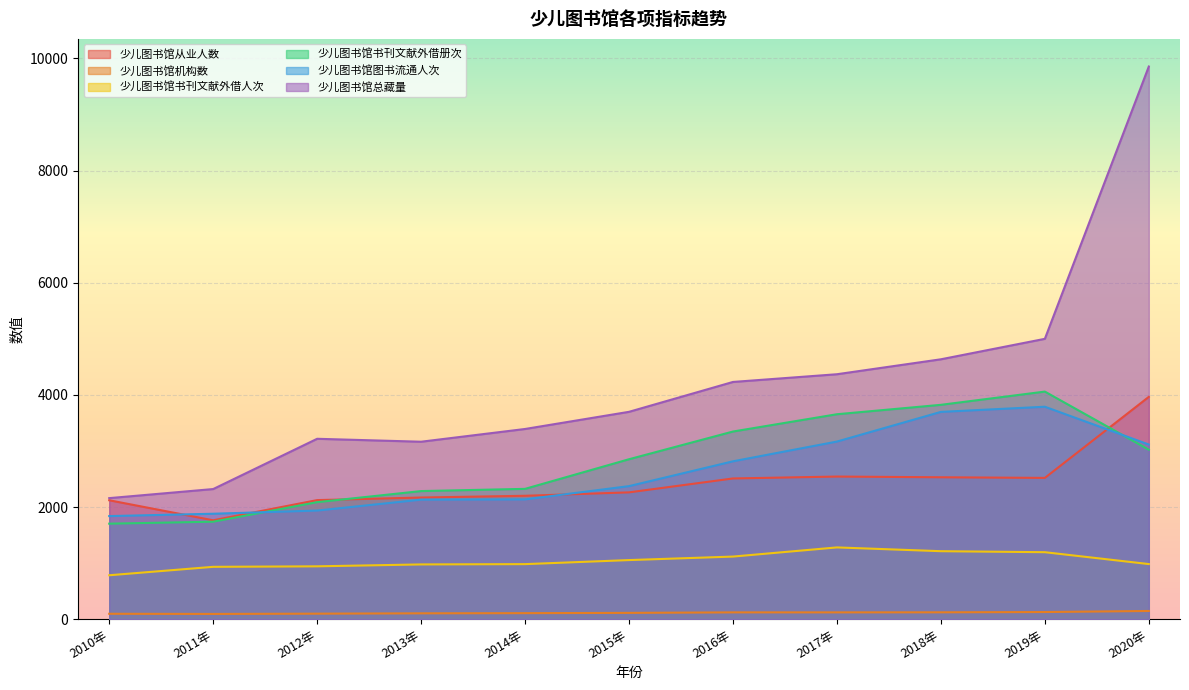

What is the sum of the 少儿图书馆图书流通人次 values at 2016年 and 2019年?

6604.7